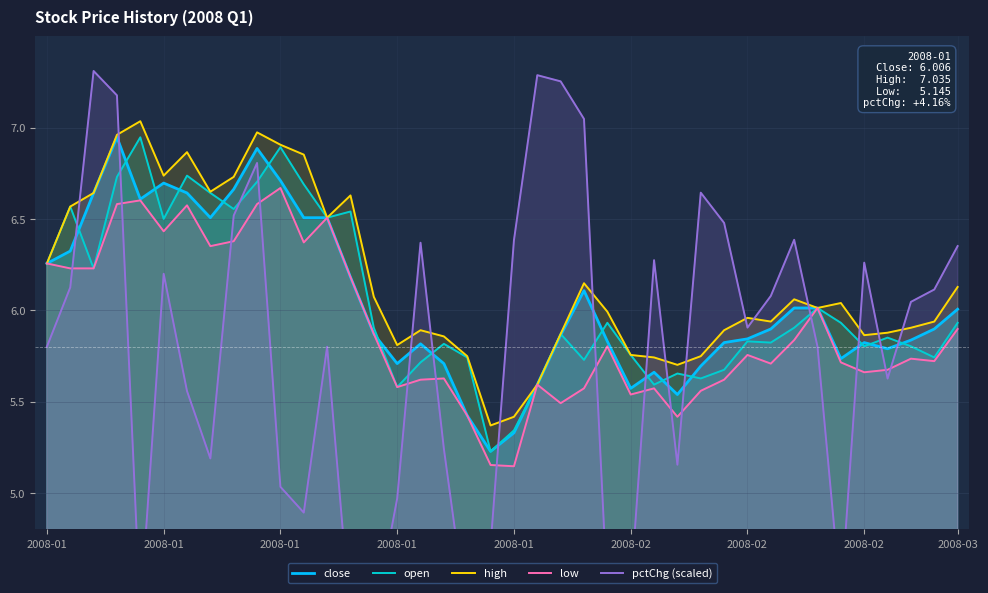

What is the difference between the highest and lowest values at 2008-01?

0.5